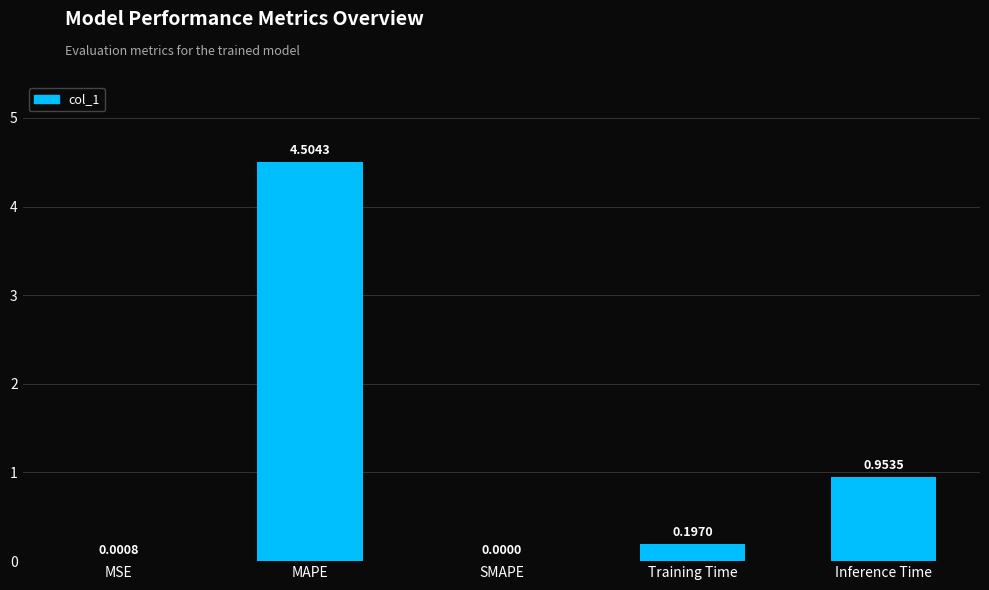

At which label is the value closest to 2?

Inference Time